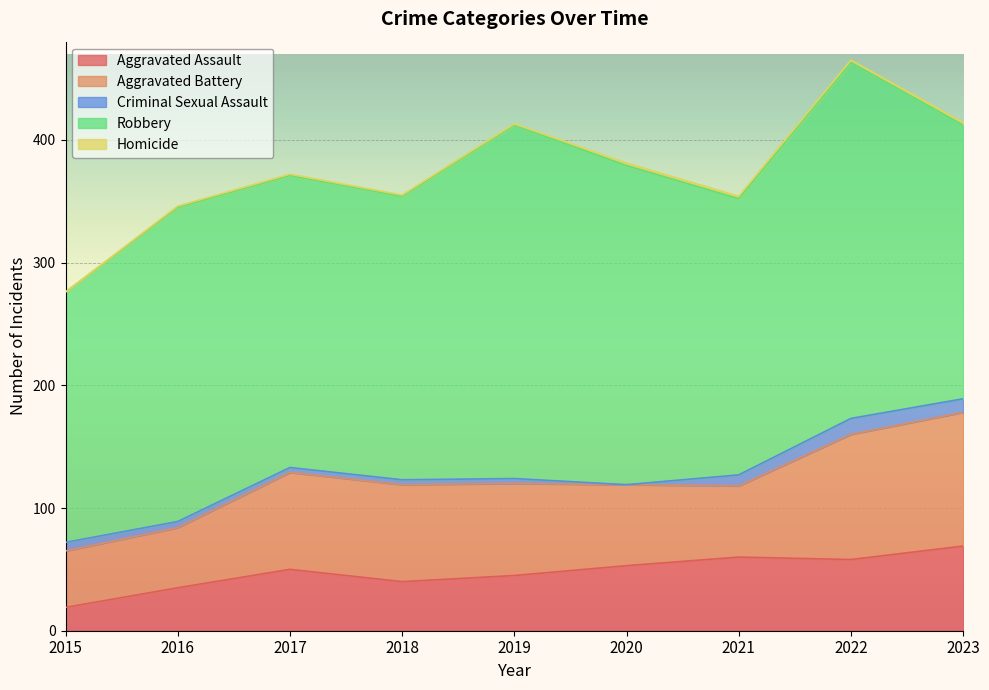

Does the chart display data point markers on the line(s)?

No